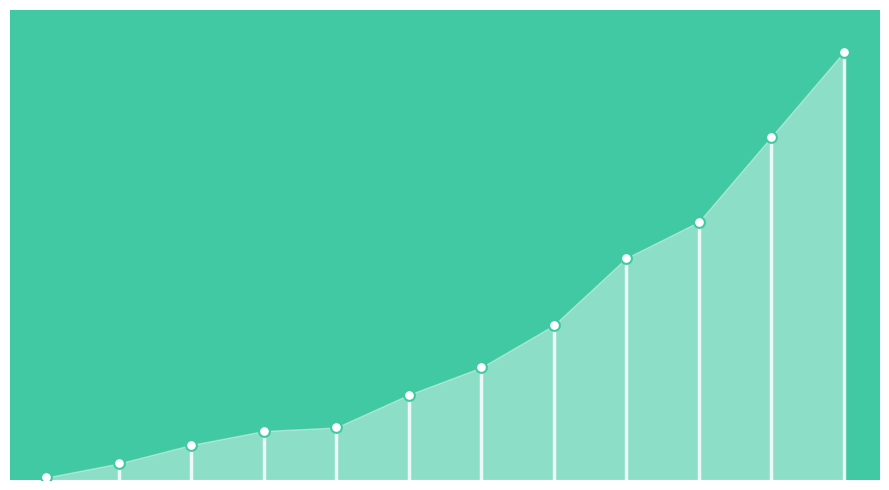

Approximately how many times larger is the value at 2020 compared to 2014?

5.0